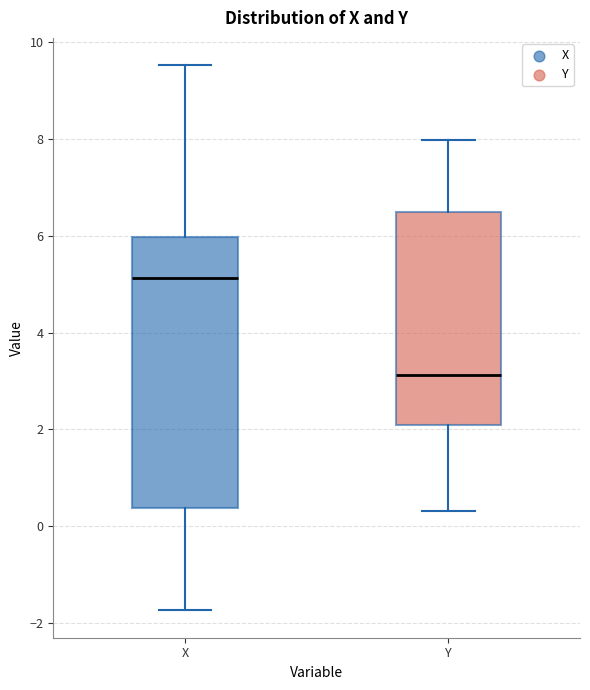

Where is the lower edge of the box for X on the y-axis? The values are not printed on the chart, so give them approximately, as read against the axis.

0.4